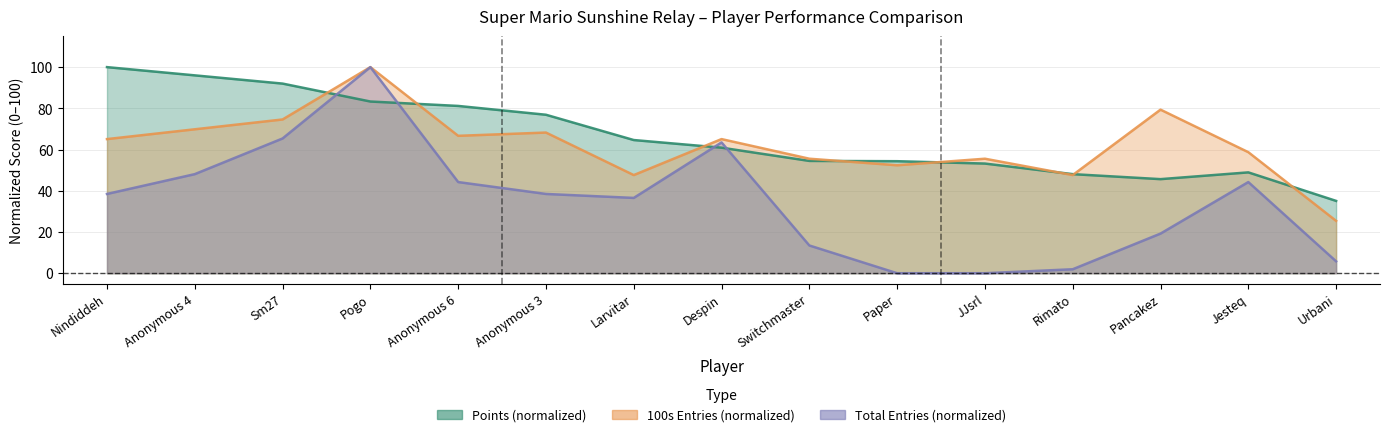

True or false: 100s and Entries intersect in this chart.

False